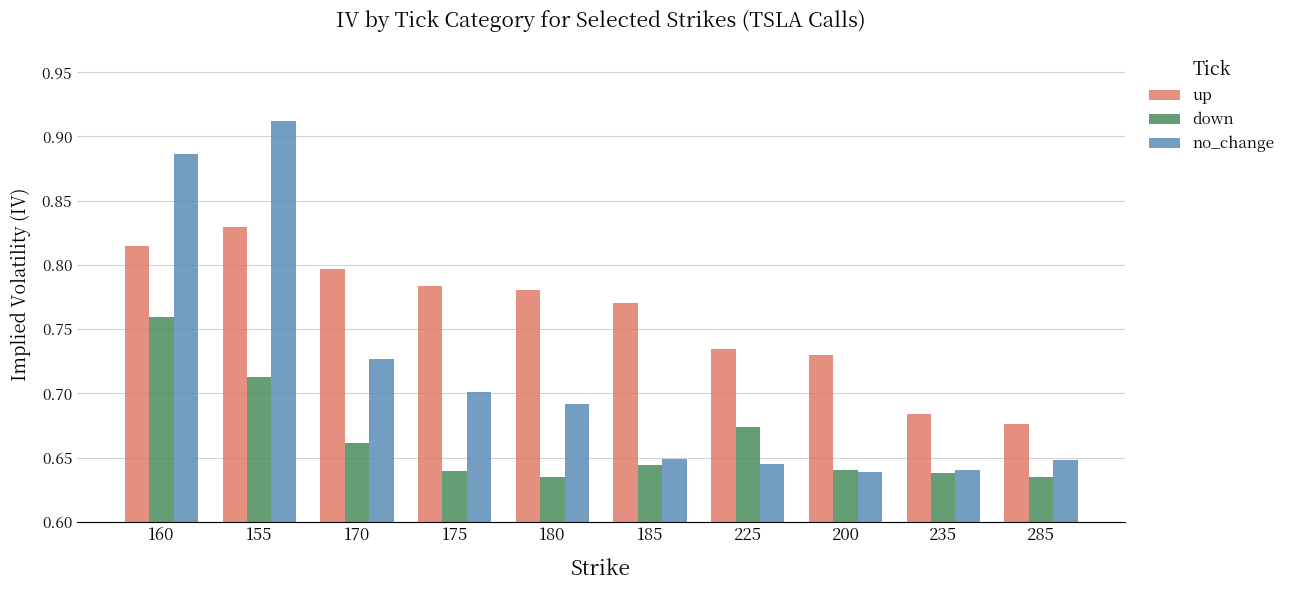

List the series in order of their peak value, highest first.

no_change, up, down